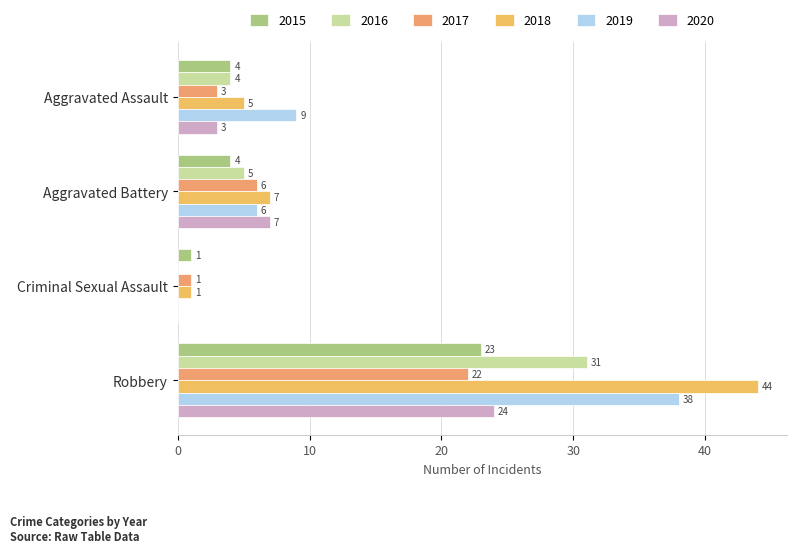

What is the total value across all series at Robbery?

182